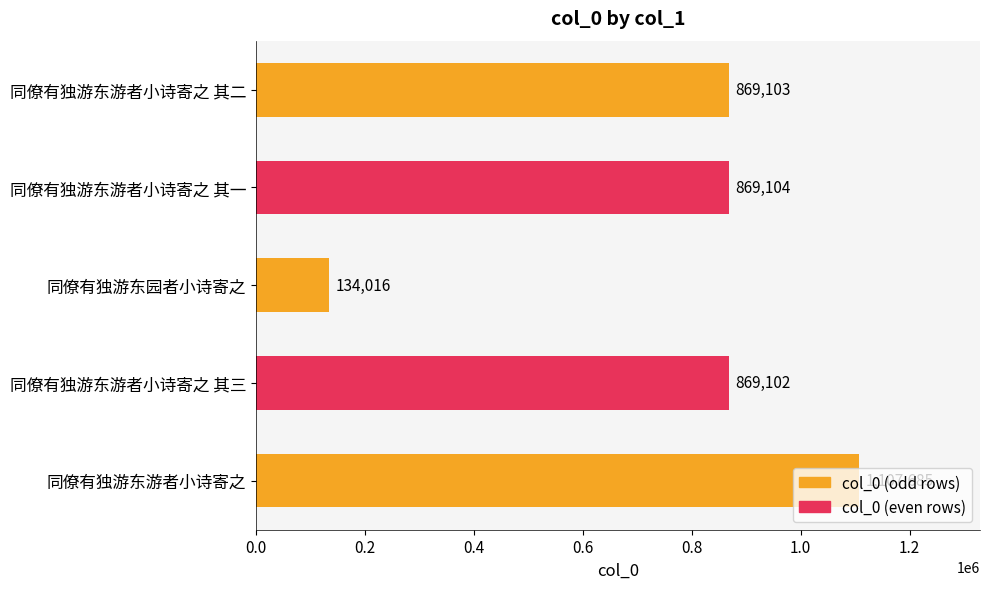

Are the bars grouped side by side (vs. stacked)?

No